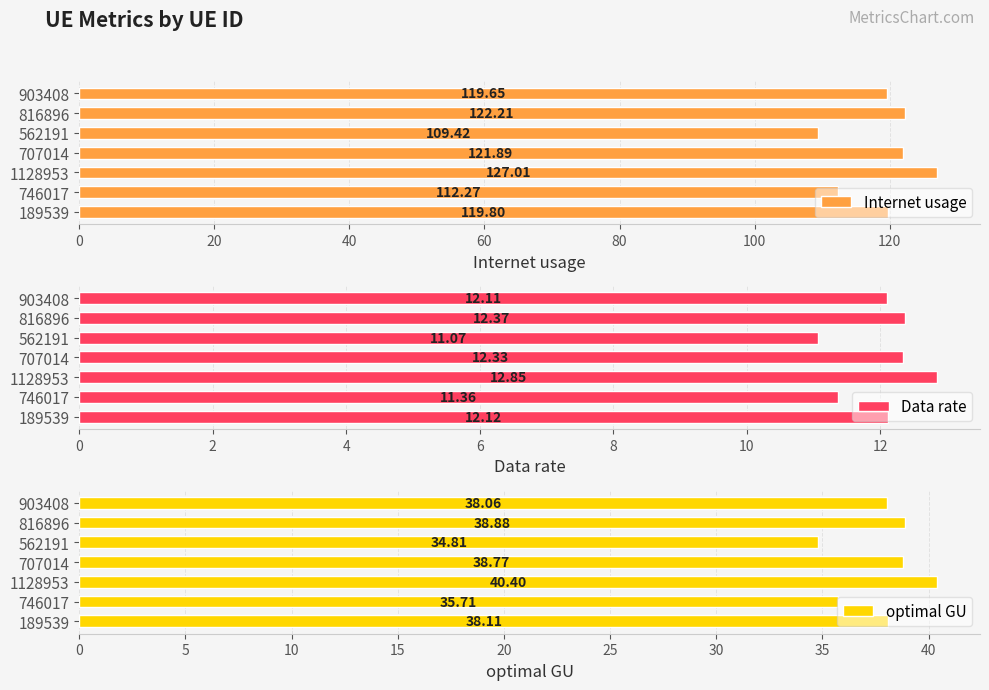

How many distinct data groups are displayed?

3